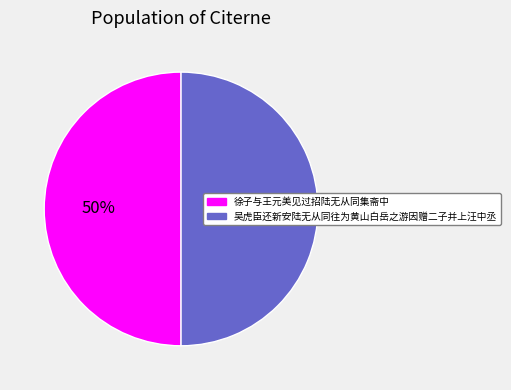

What is the ratio of the value at 吴虎臣还新安陆无从同往为黄山白岳之游因赠二子并上汪中丞 to the value at 徐子与王元美见过招陆无从同集斋中?

1.0